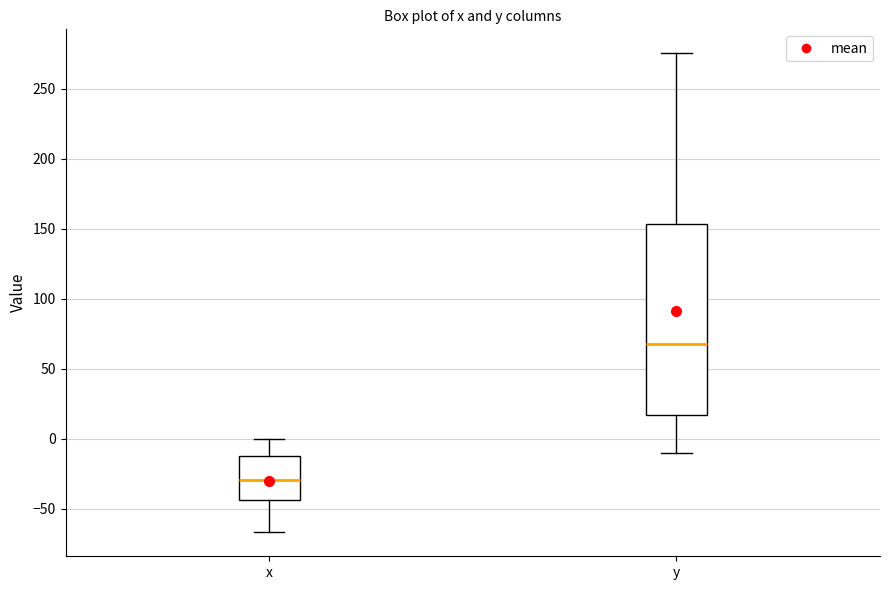

Which box has the highest median line?

y